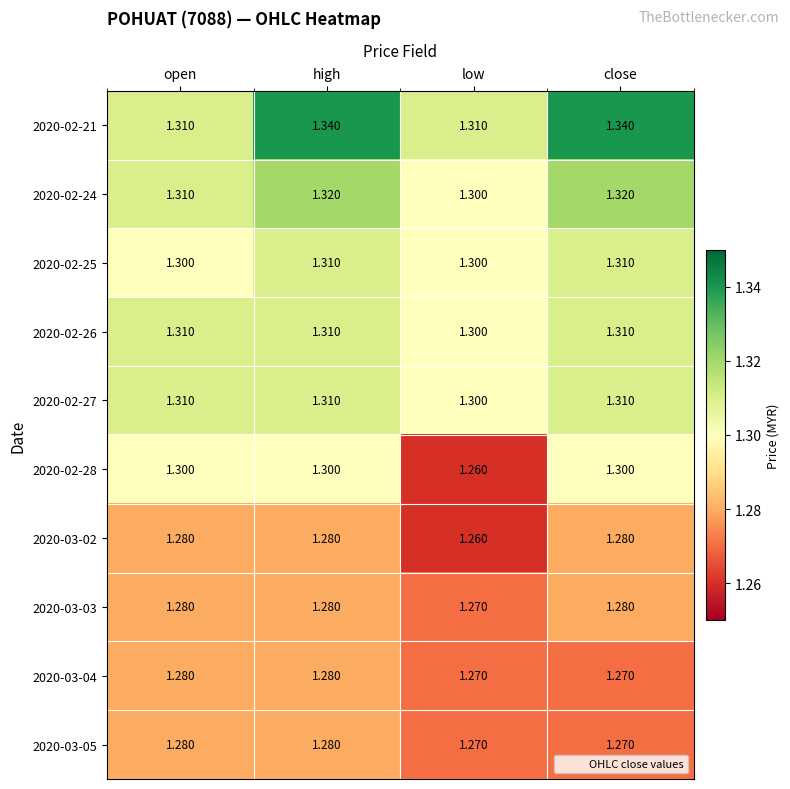

Which category has the lowest value in the 2020-02-27 series?

low